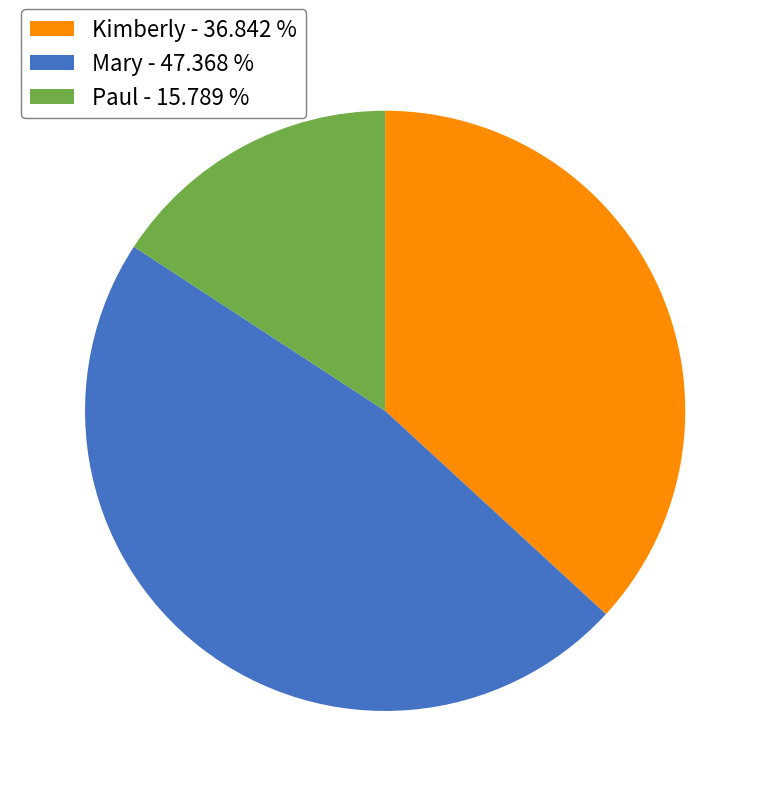

Which category has the biggest portion of the pie?

Mary